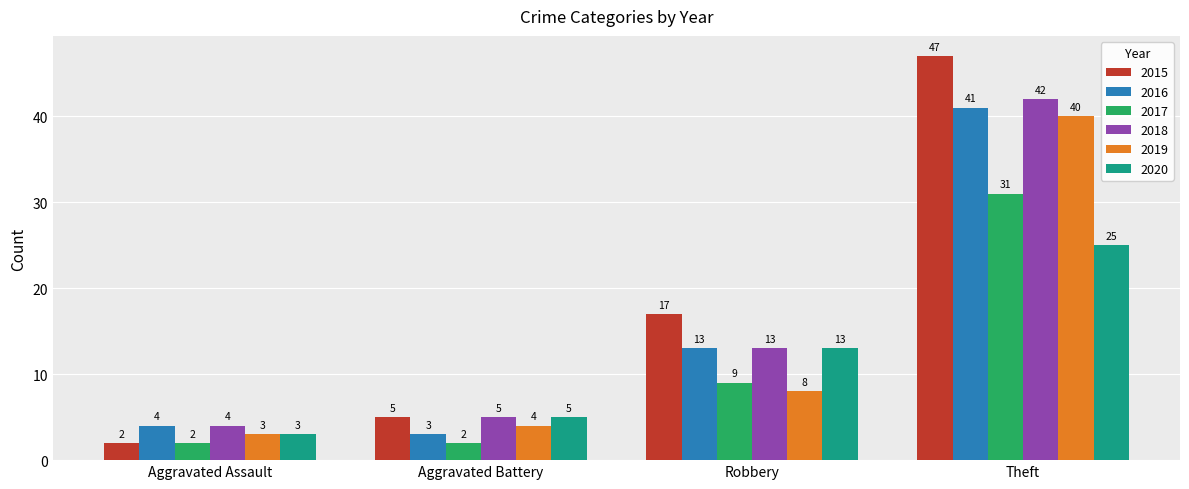

What is the label of the 1st bar from the right?

Theft